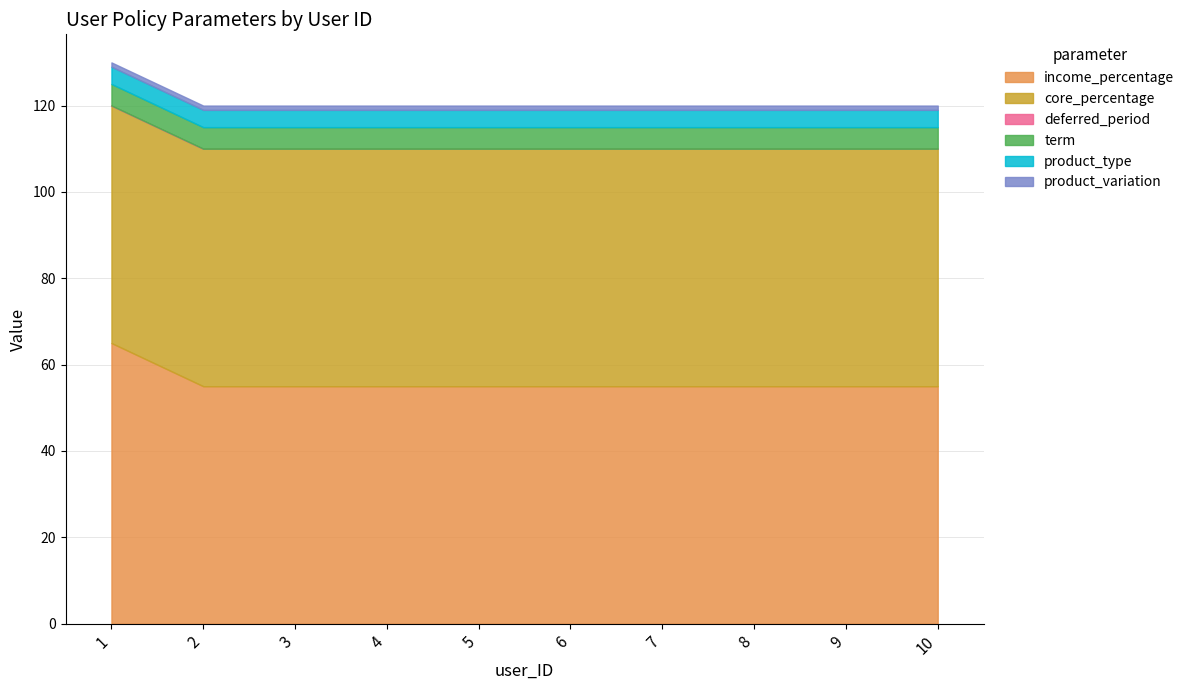

True or false: income_percentage and core_percentage intersect in this chart.

False